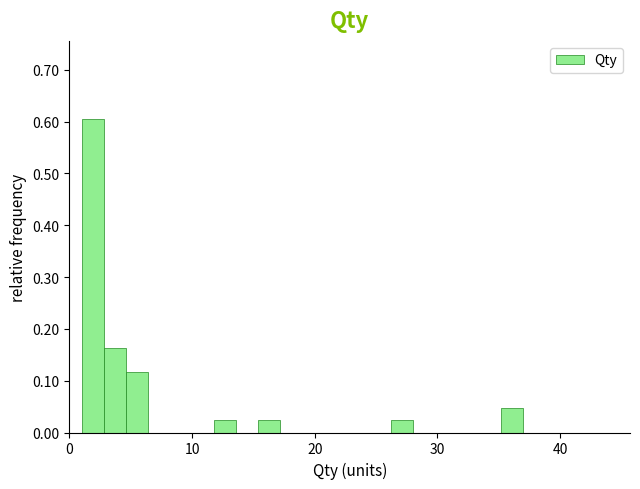

Around what value on the x-axis is the tallest bar? Give the approximate position of its centre, as read against the axis.

2